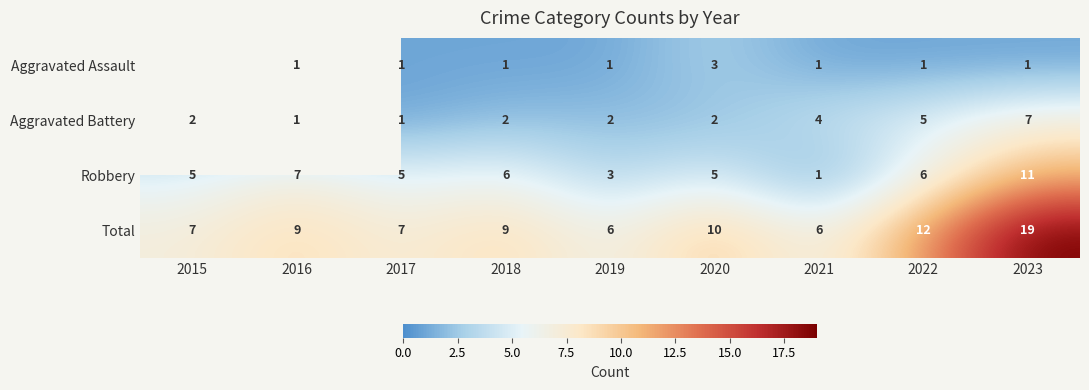

Where is Total nearest to the value 12?

2022